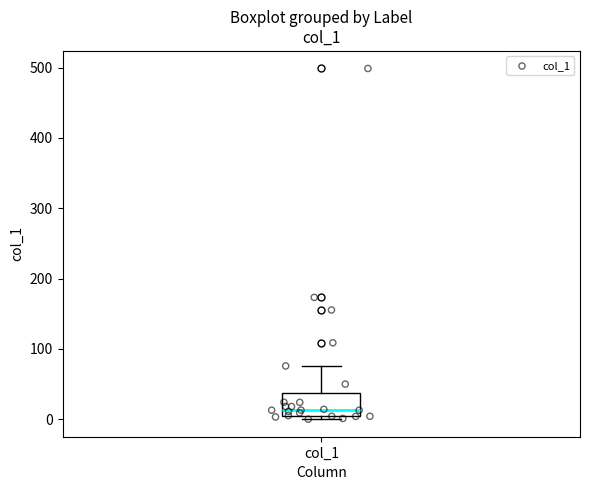

Transcribe this box plot: give where the median line is, the range the box spans, and where the two whiskers end, as read against the y-axis. The values are not printed on the chart, so give them approximately, as read against the axis.

median 10, box 0 to 40, whiskers 0 (just below the box's lower edge) to 80